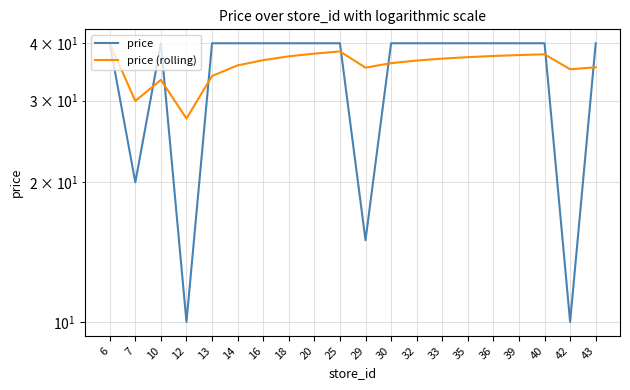

List the series in order of their peak value, lowest first.

price, price (rolling)